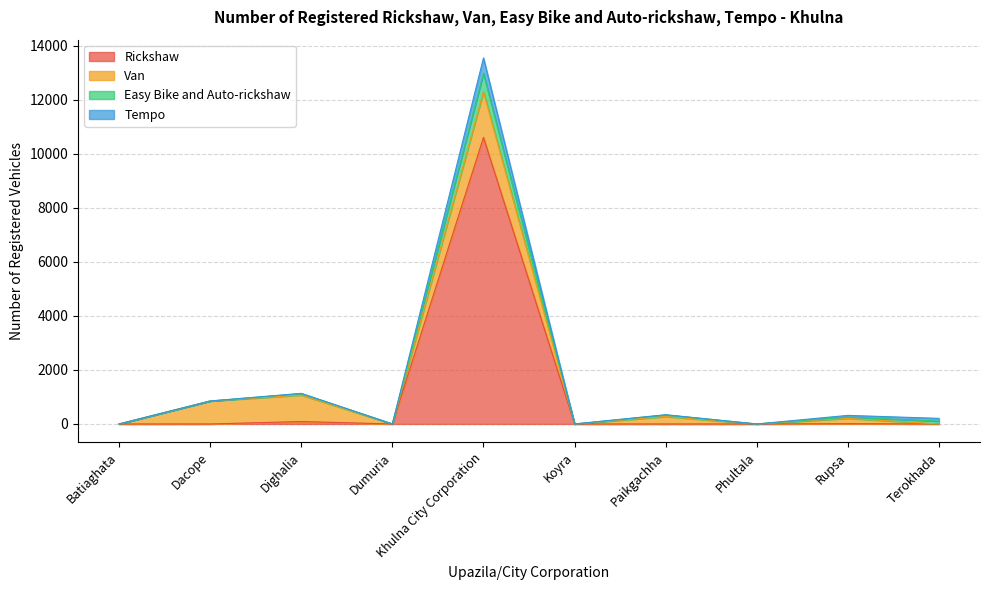

The Rickshaw series shows 3326 at Batiaghata. True or false?

False